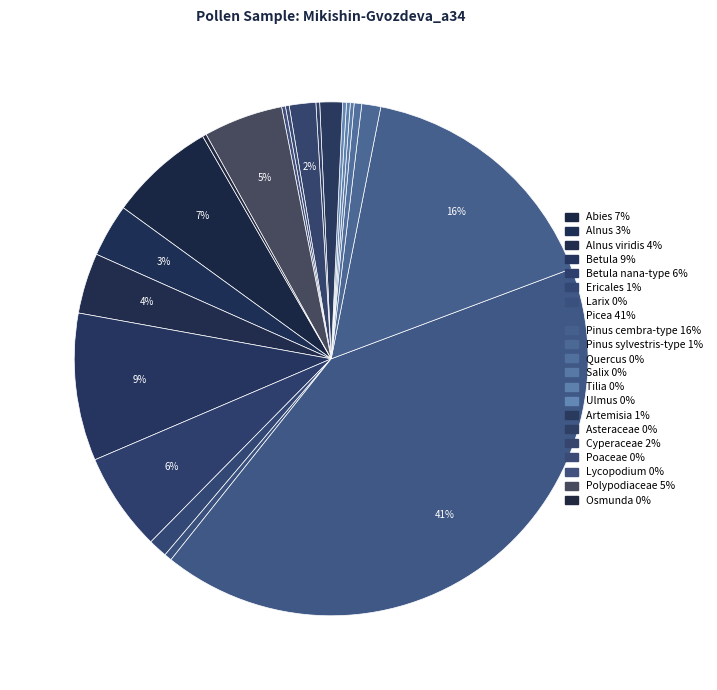

Rank the categories by value from lowest to highest.

Salix, Tilia, Ulmus, Asteraceae, Poaceae, Lycopodium, Osmunda, Larix, Quercus, Ericales, Pinus sylvestris-type, Artemisia, Cyperaceae, Alnus, Alnus viridis, Polypodiaceae, Betula nana-type, Abies, Betula, Pinus cembra-type, Picea